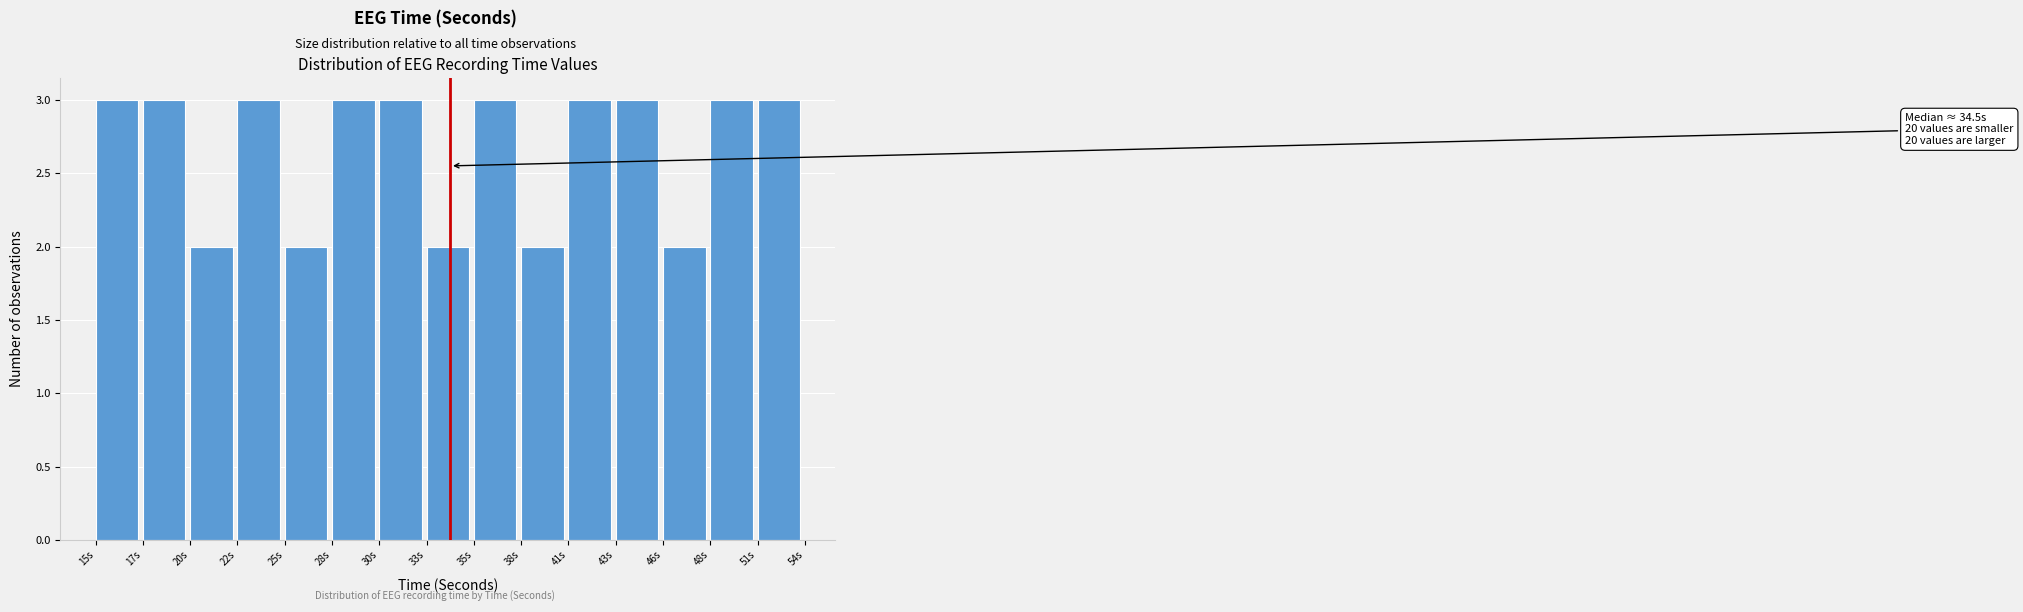

Reading left to right, extract all data points from this chart.

3	3	2	3	2	3	3	2	3	2	3	3	2	3	3